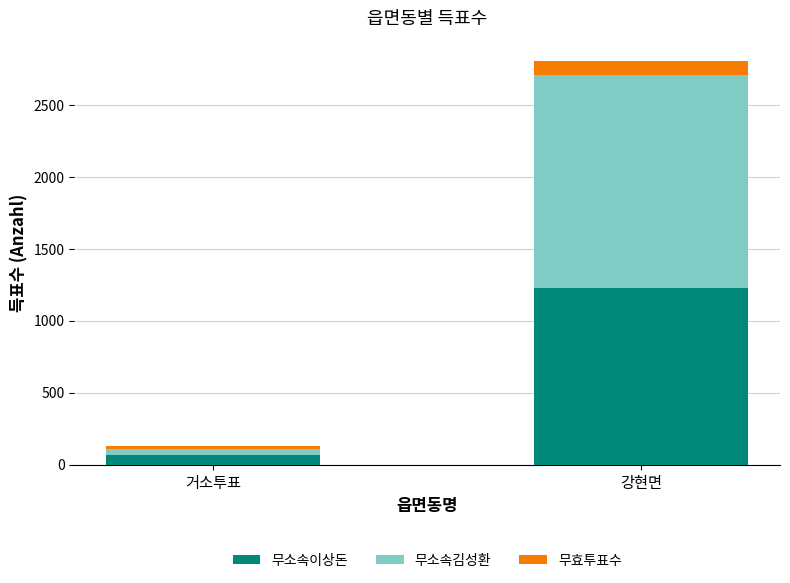

What is the total value across all series at 강현면?

2809